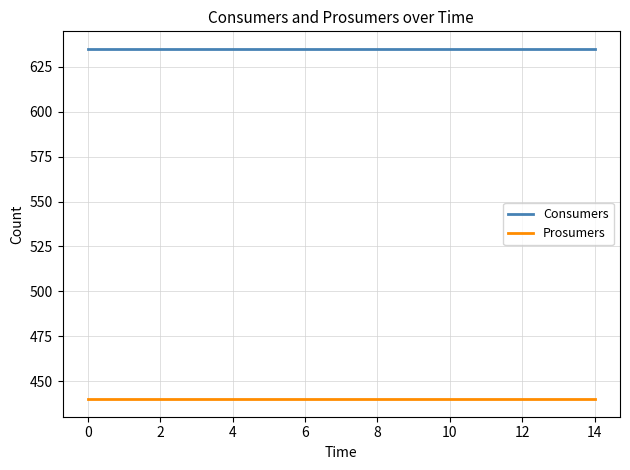

Which series has the largest total across all categories?

Consumers